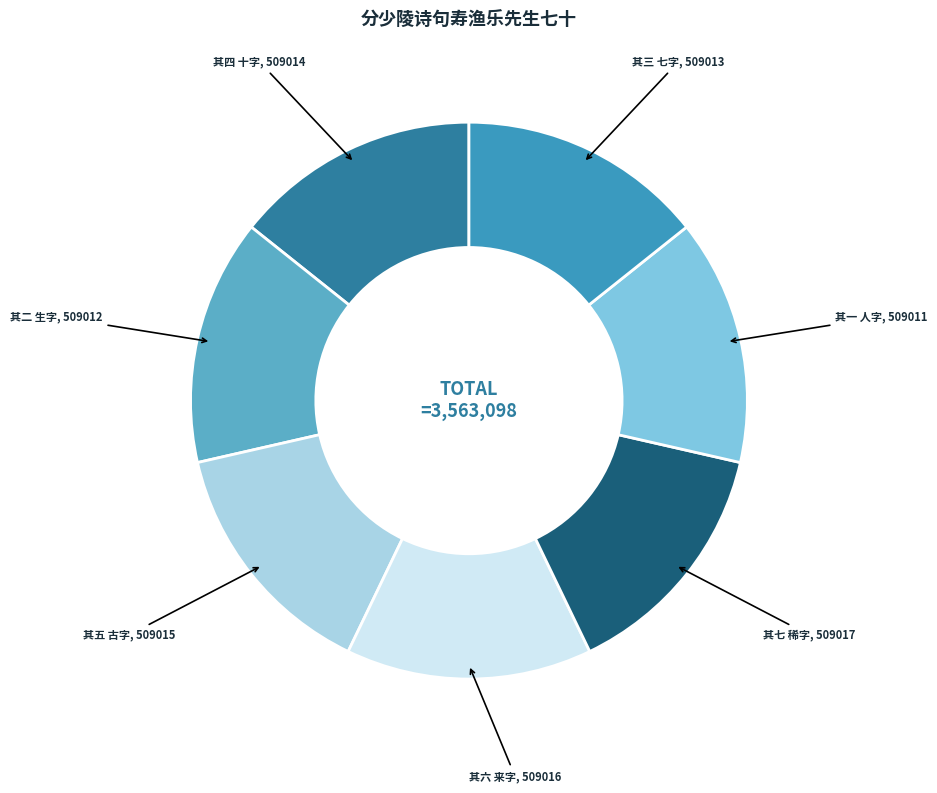

How many segments does this pie chart have?

7